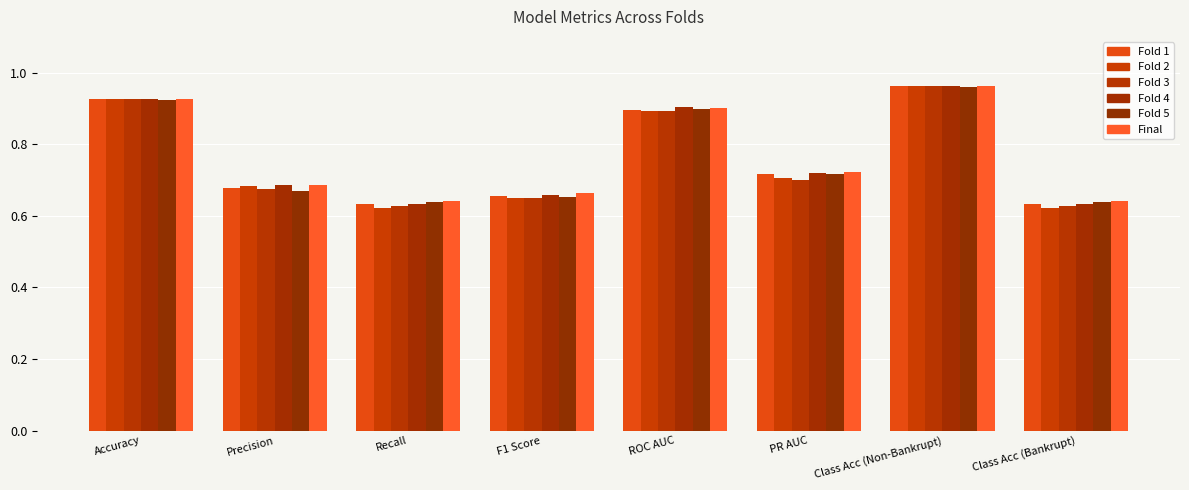

What are all the series names shown in the legend?

Fold 1, Fold 2, Fold 3, Fold 4, Fold 5, Final